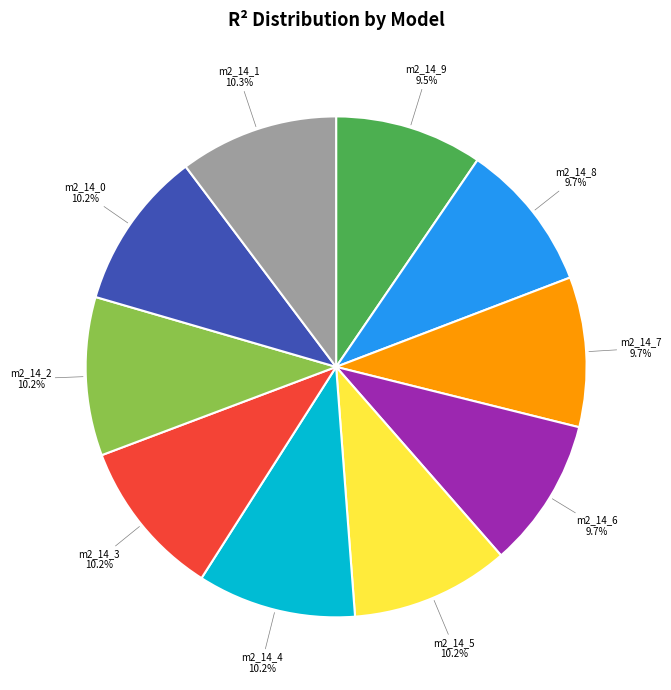

Is there a majority slice in this chart?

No